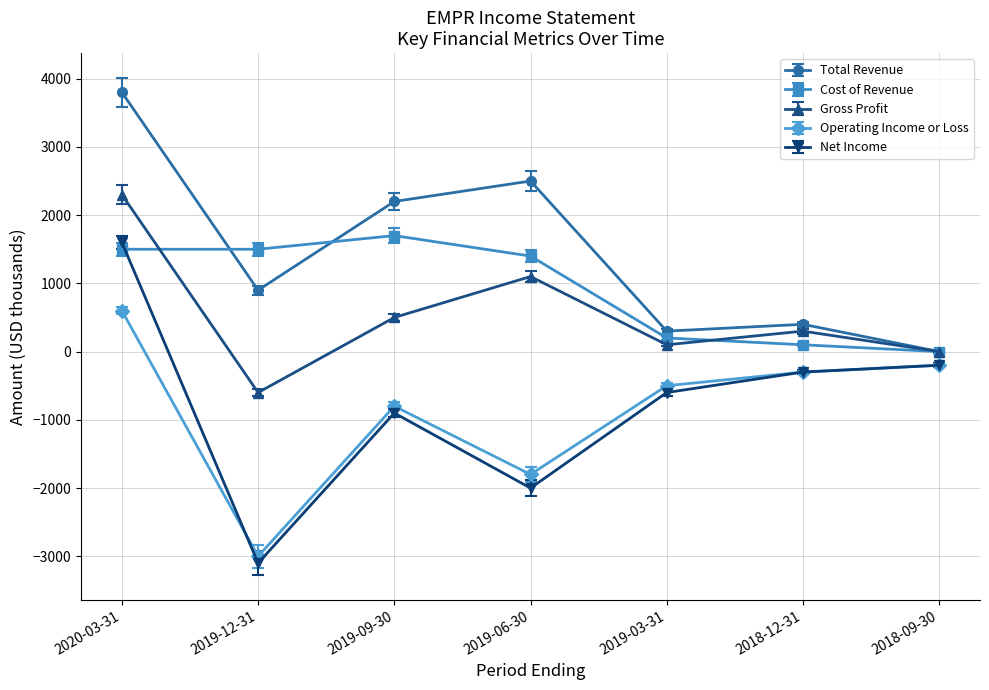

Is the value of Cost of Revenue at 2019-12-31 greater than the value of Total Revenue at 2019-12-31?

Yes